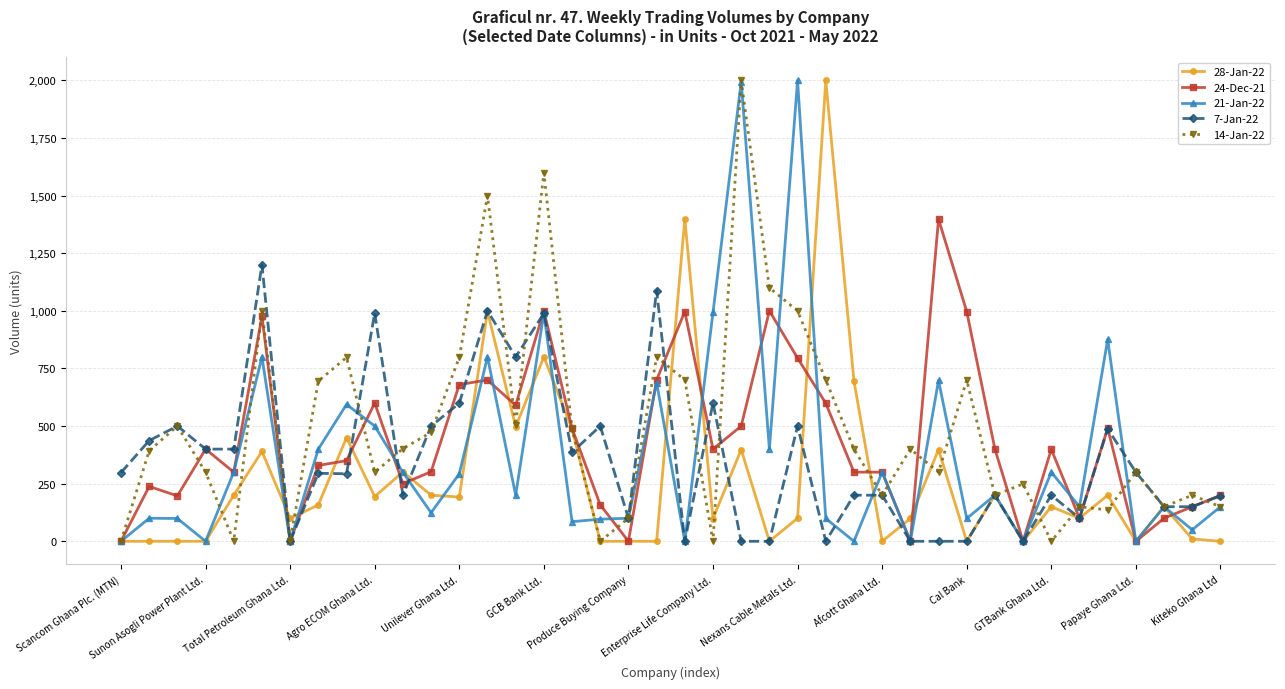

At how many categories does at least one series exceed 1233?

7